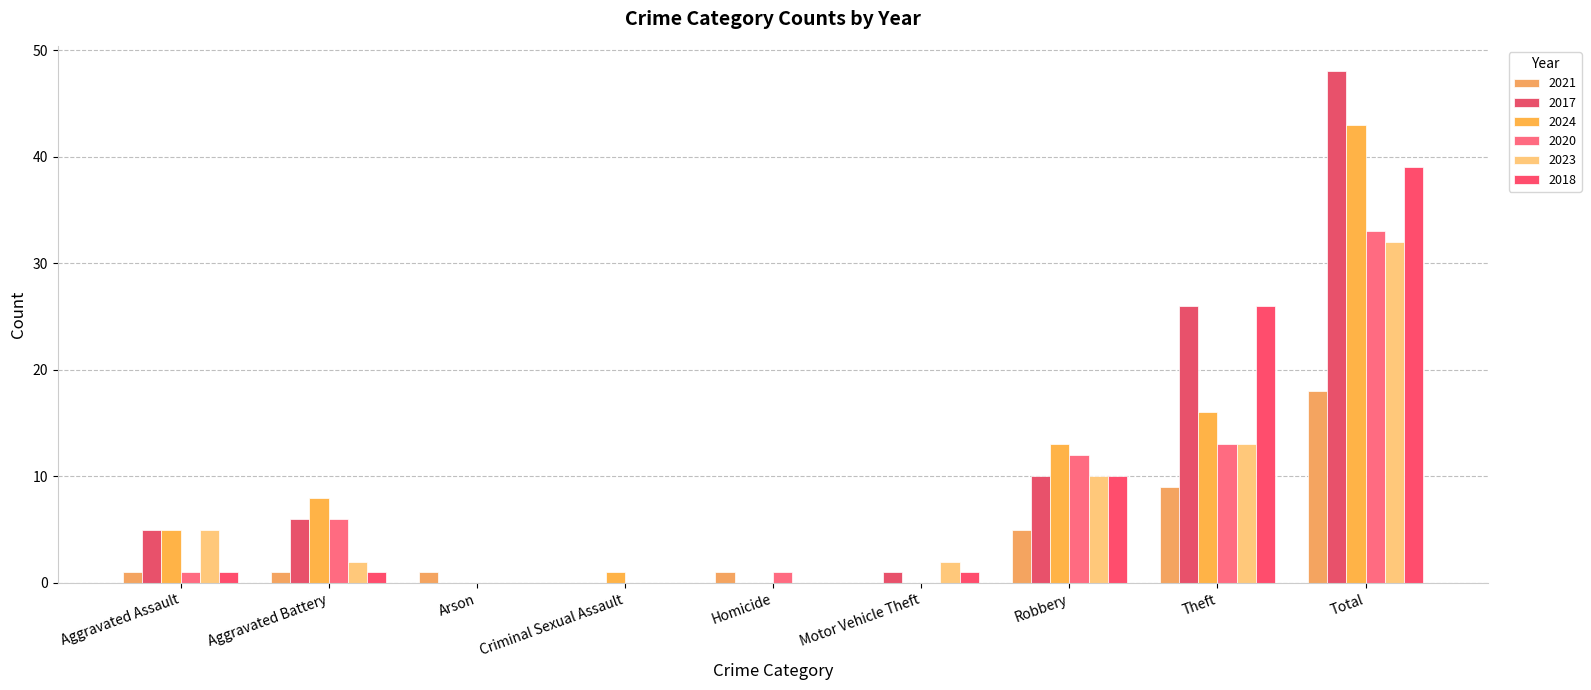

Count the number of data series in this chart.

6